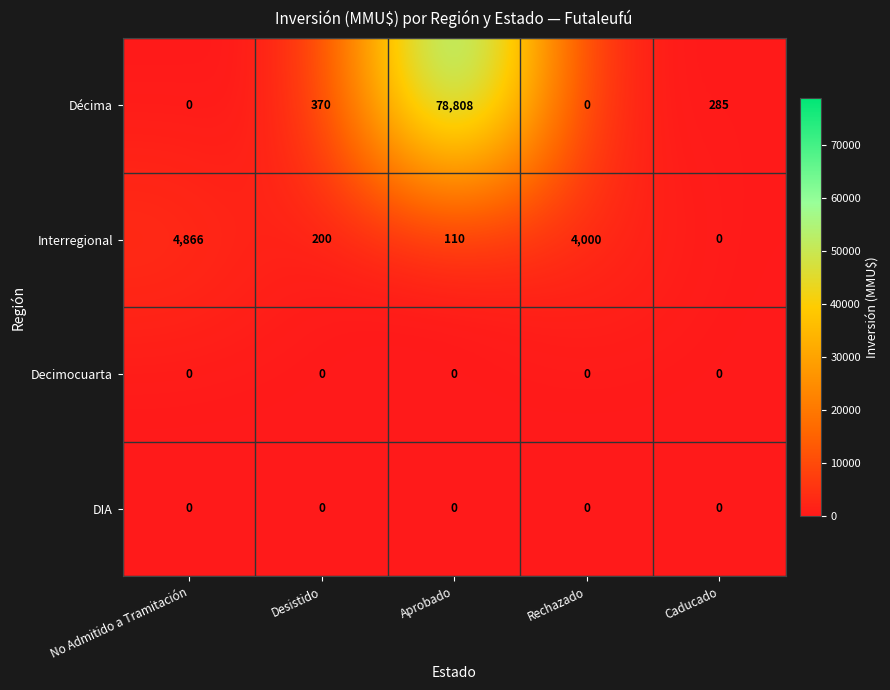

How many categories are shown in the chart?

5